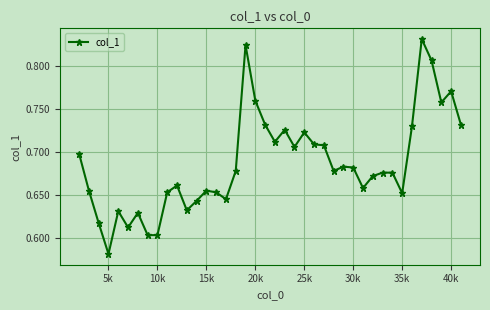

Count the number of data series in this chart.

1